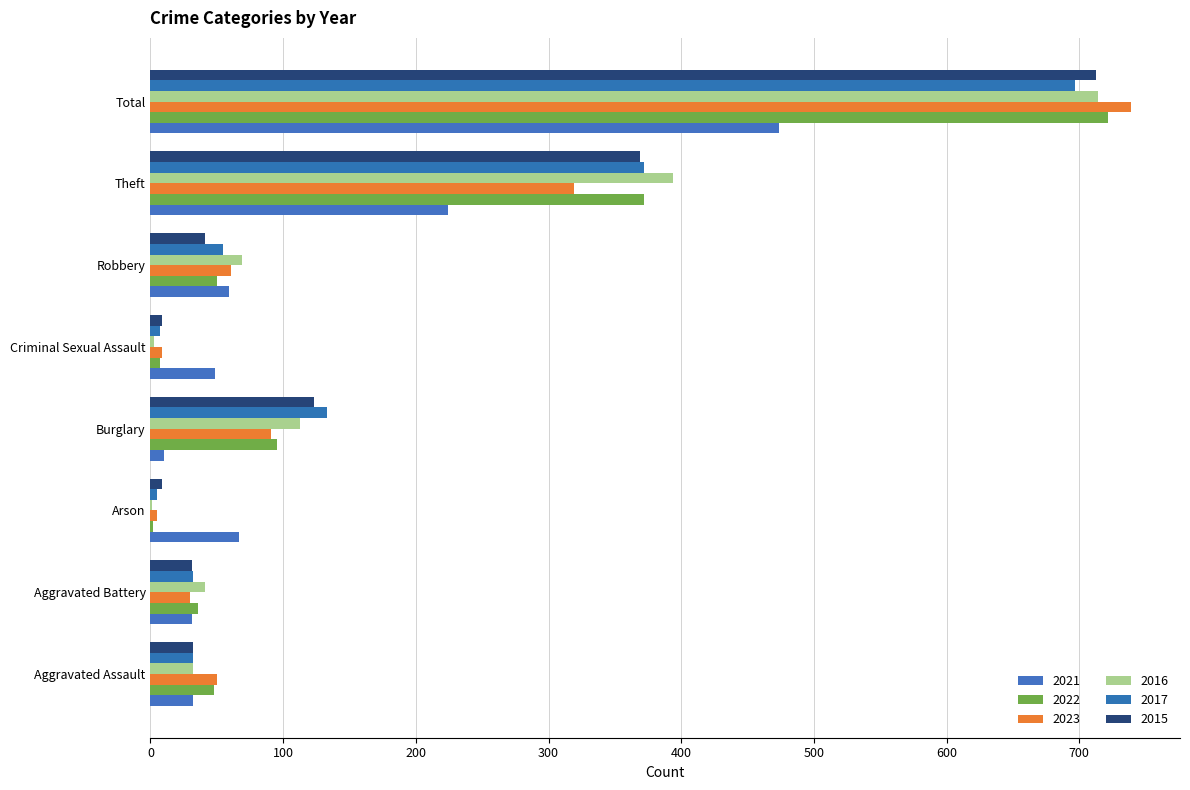

Between Aggravated Assault and Burglary, which series saw the biggest shift?

2017